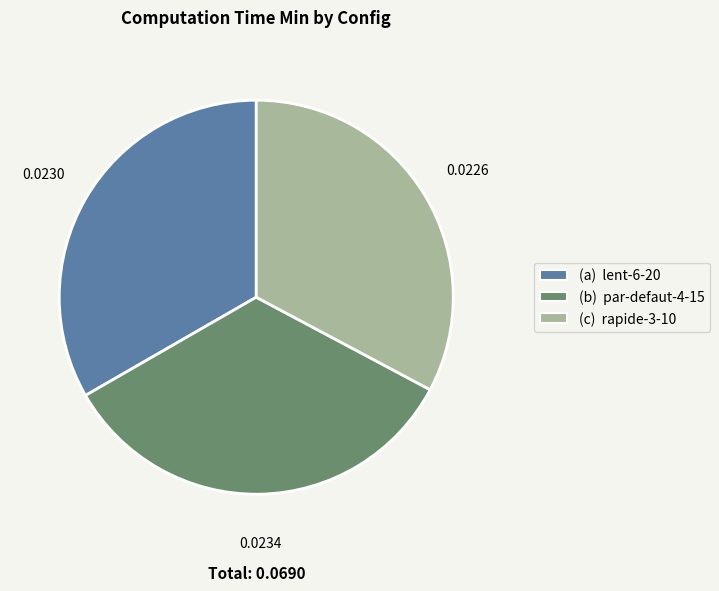

Between (b) par-defaut-4-15 and (a) lent-6-20, which is larger?

(b) par-defaut-4-15